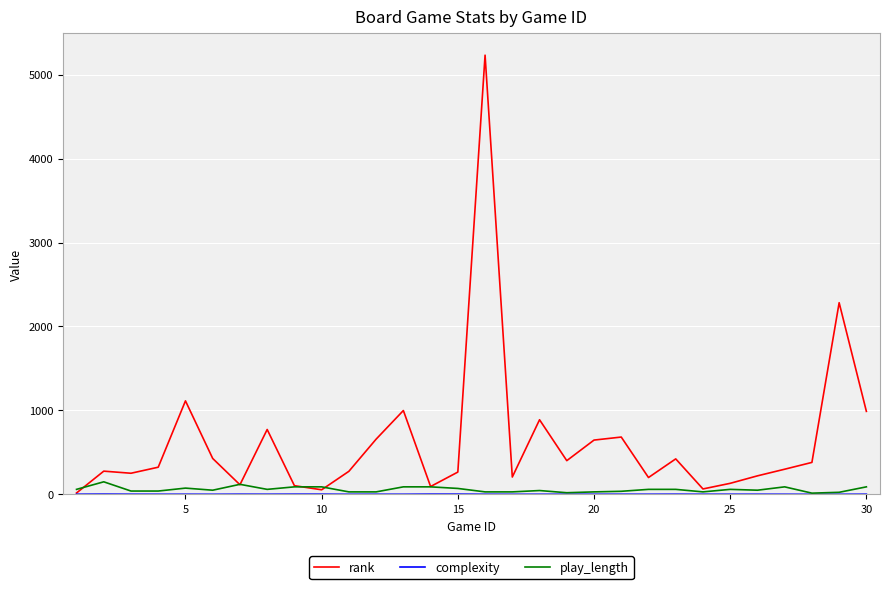

Which series has the widest spread of values?

rank